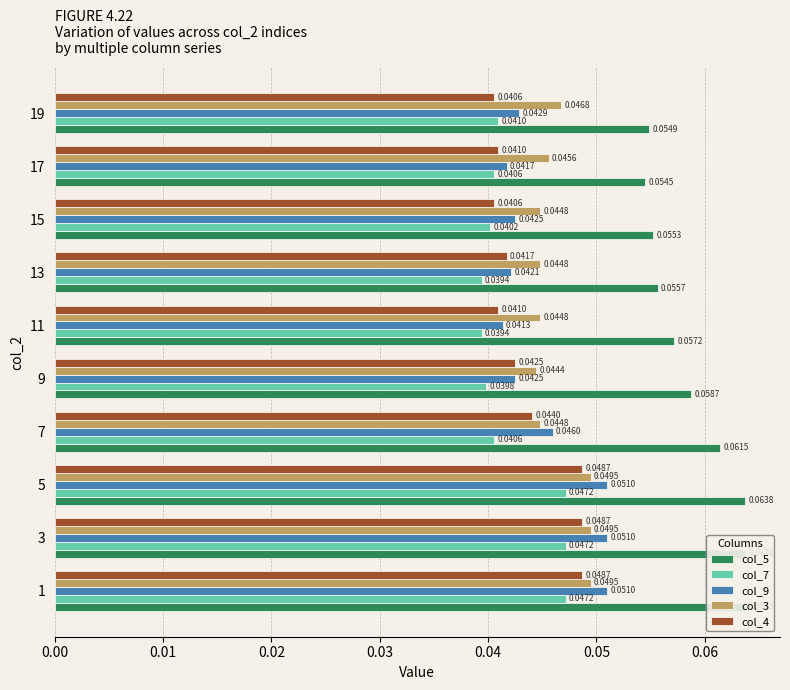

Which series changed the most between 3 and 5?

col_5